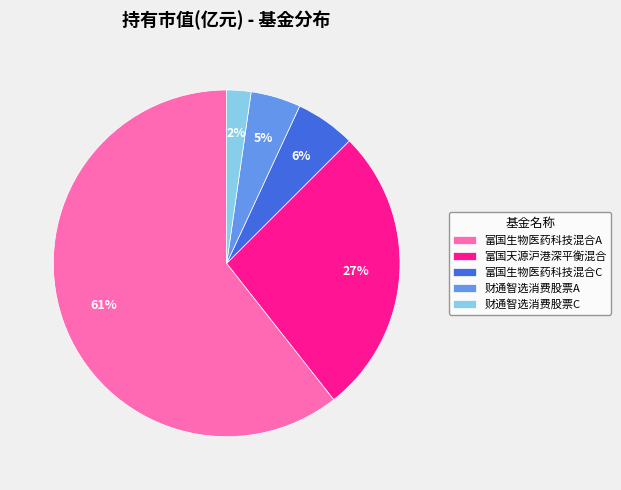

What percentage is the 财通智选消费股票A slice, to the nearest percent?

5%